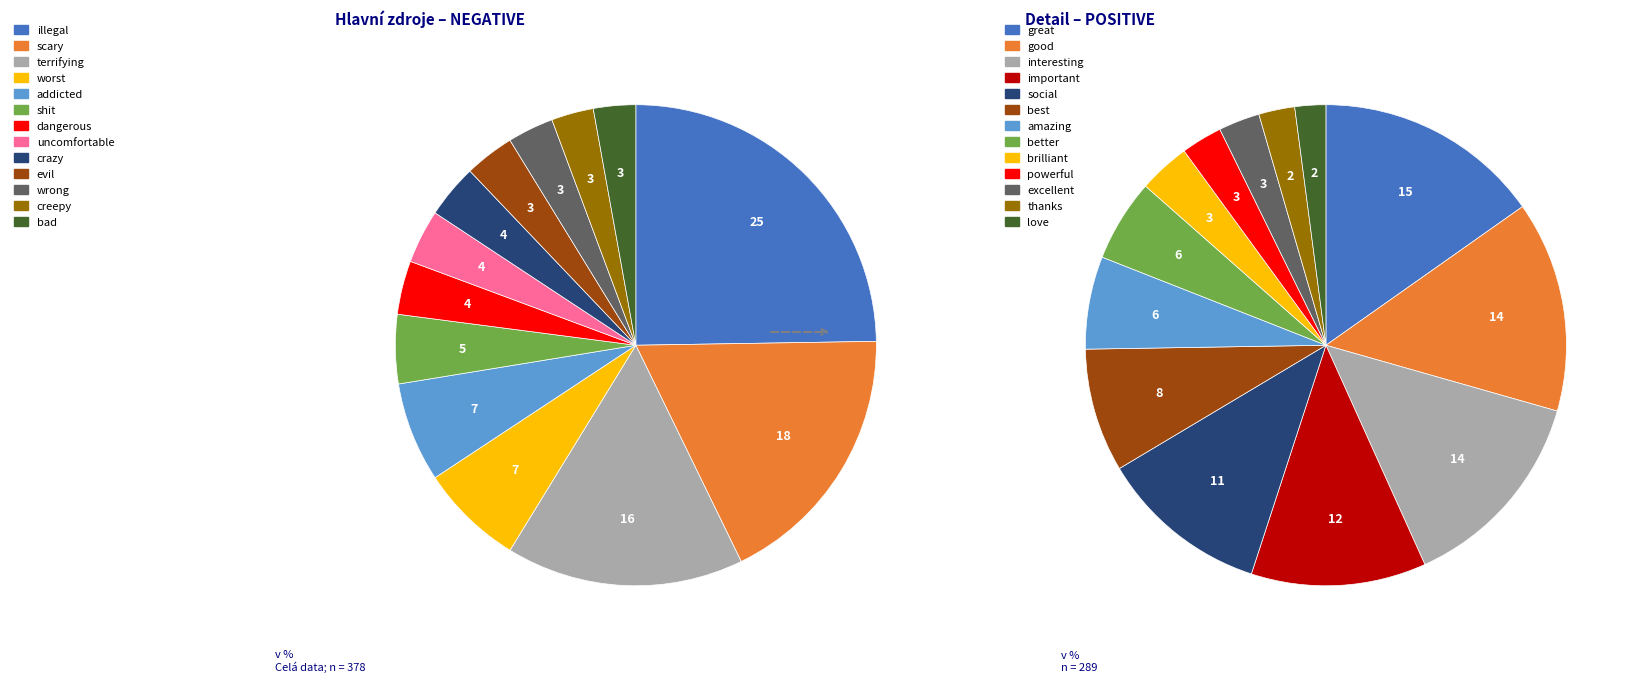

Which has a higher value, worst or terrifying?

terrifying